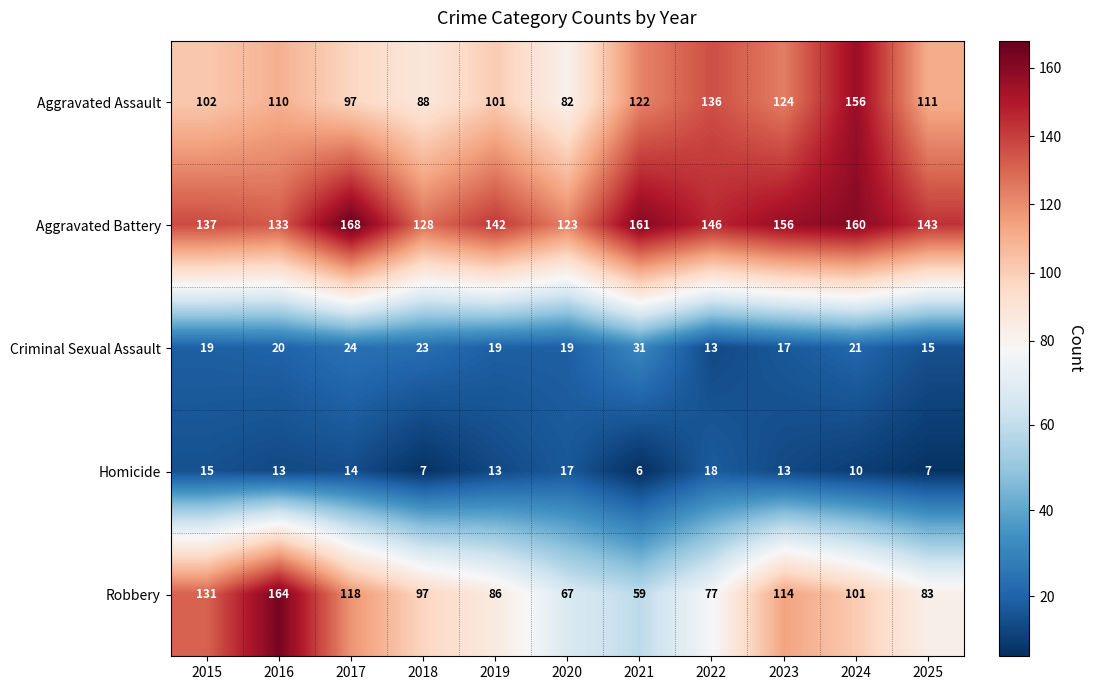

At which label is Aggravated Battery closest to 145?

2022